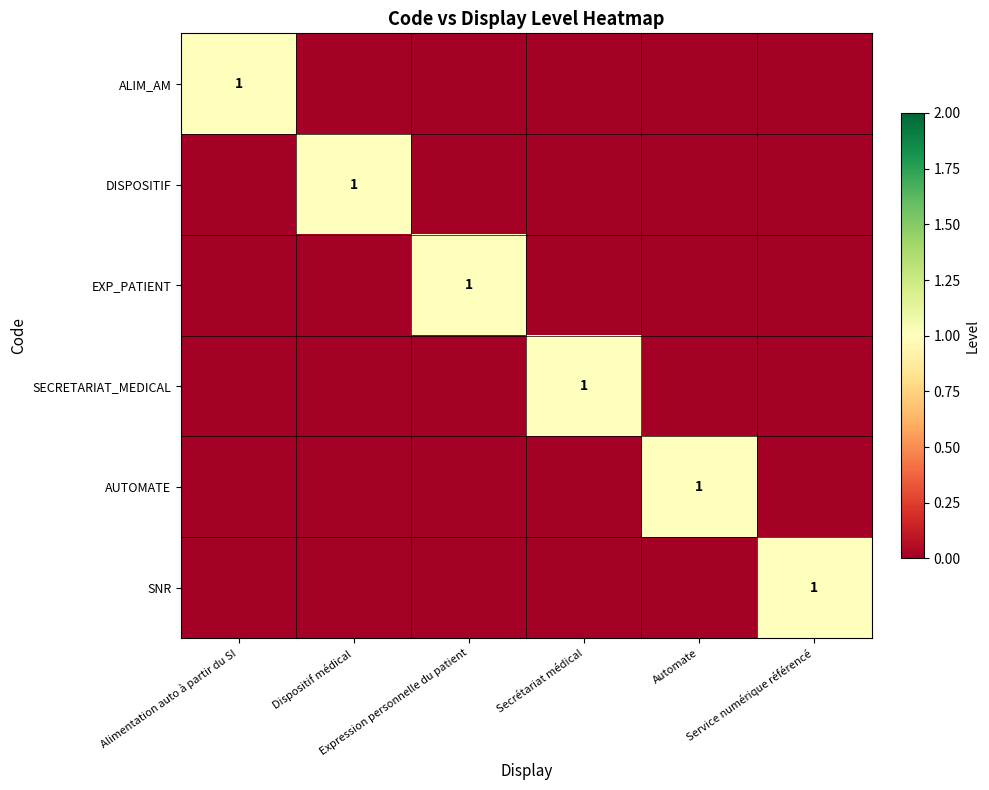

What is the maximum value for AUTOMATE?

1